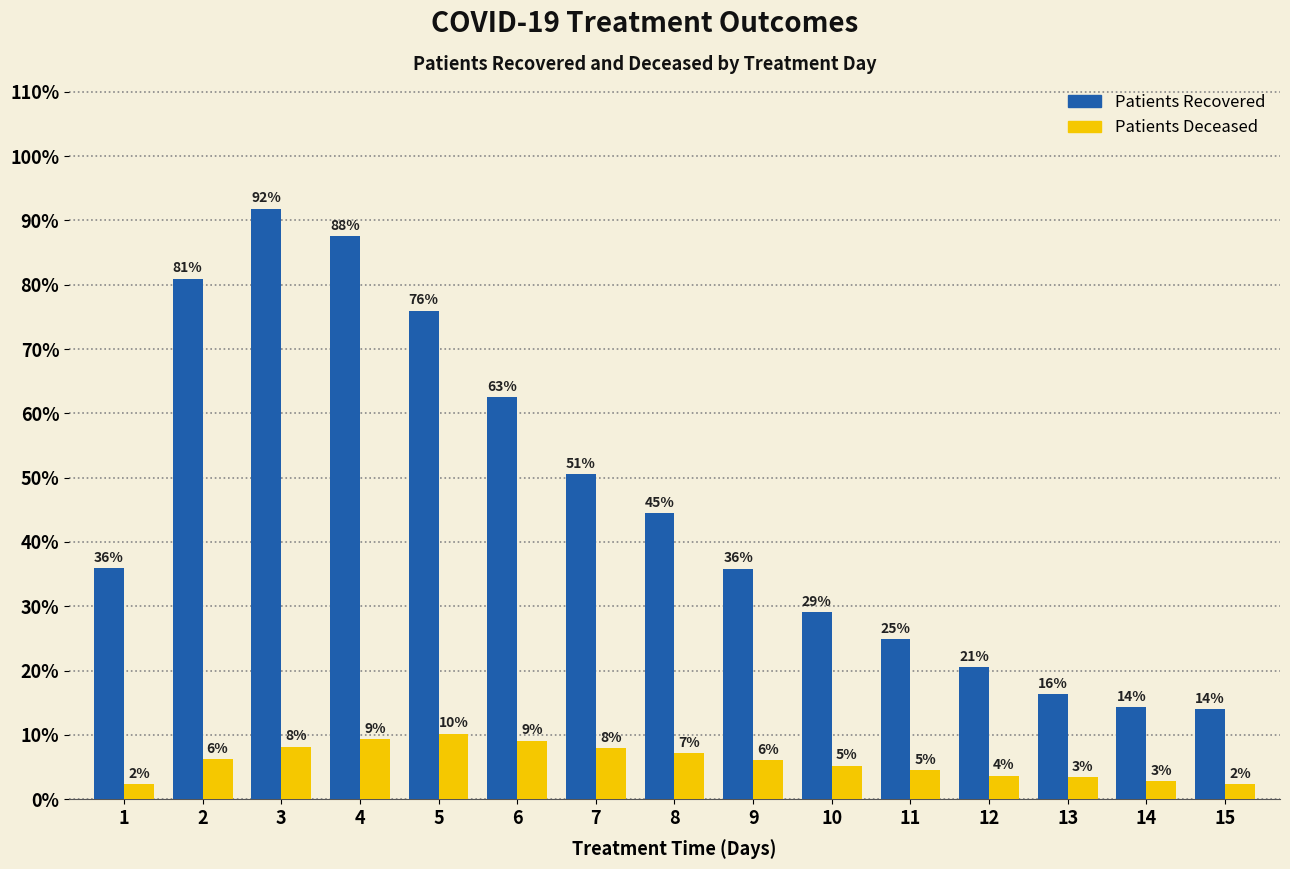

Are the bars horizontal?

No